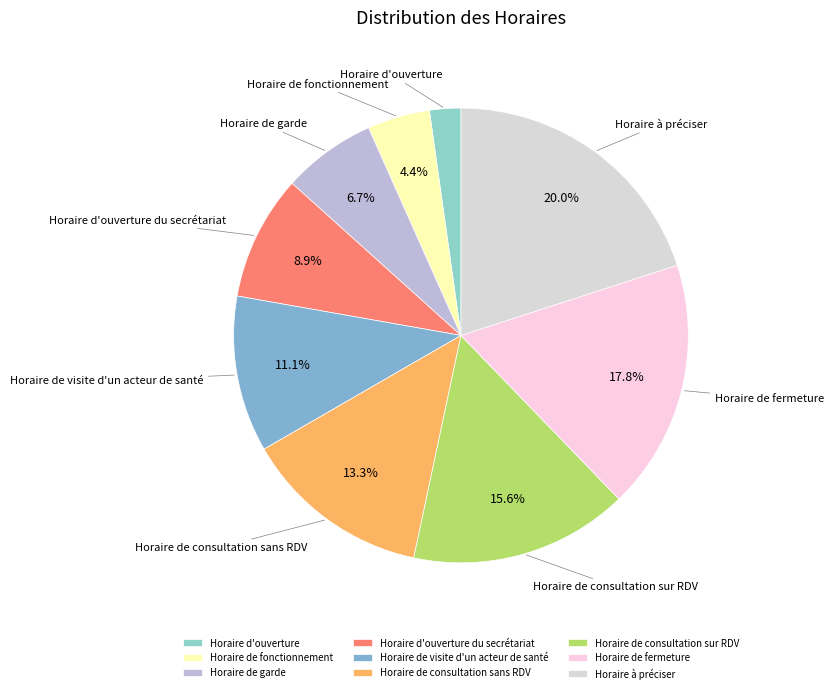

To the nearest percent, what is the average slice percentage?

11%